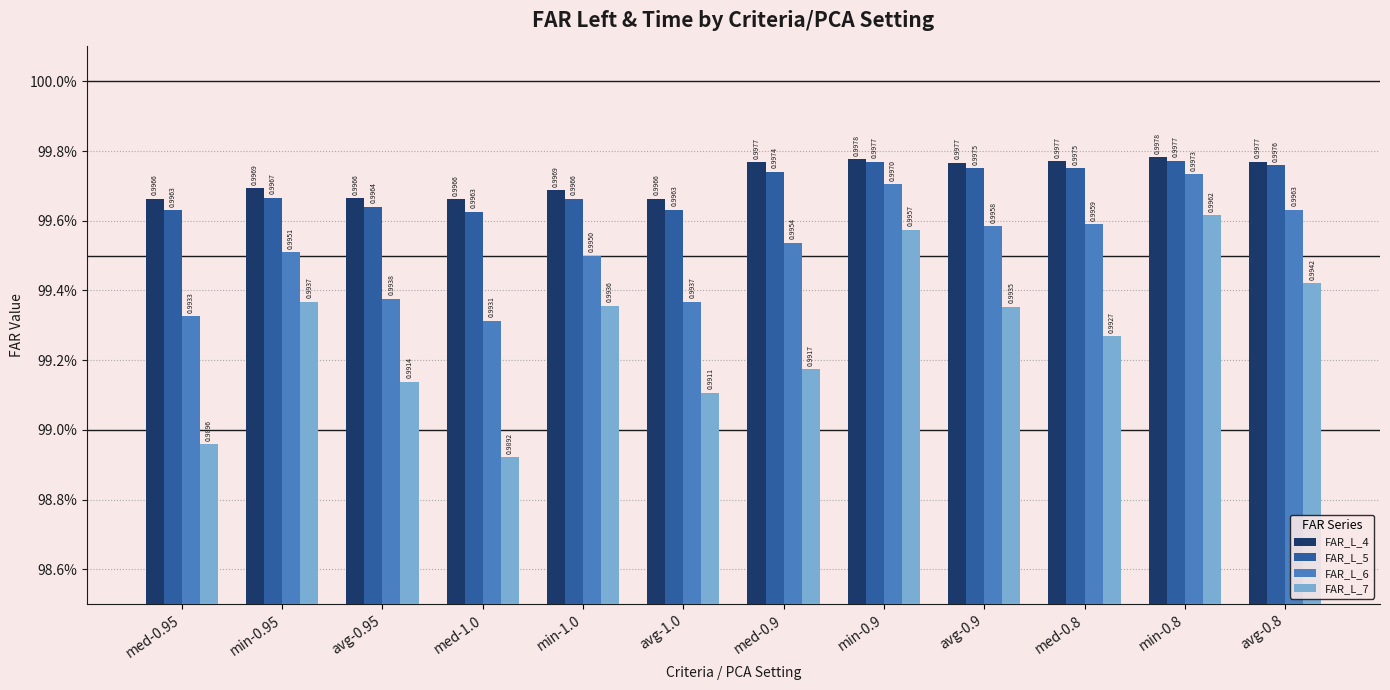

What are all the series names shown in the legend?

FAR_L_4, FAR_L_5, FAR_L_6, FAR_L_7